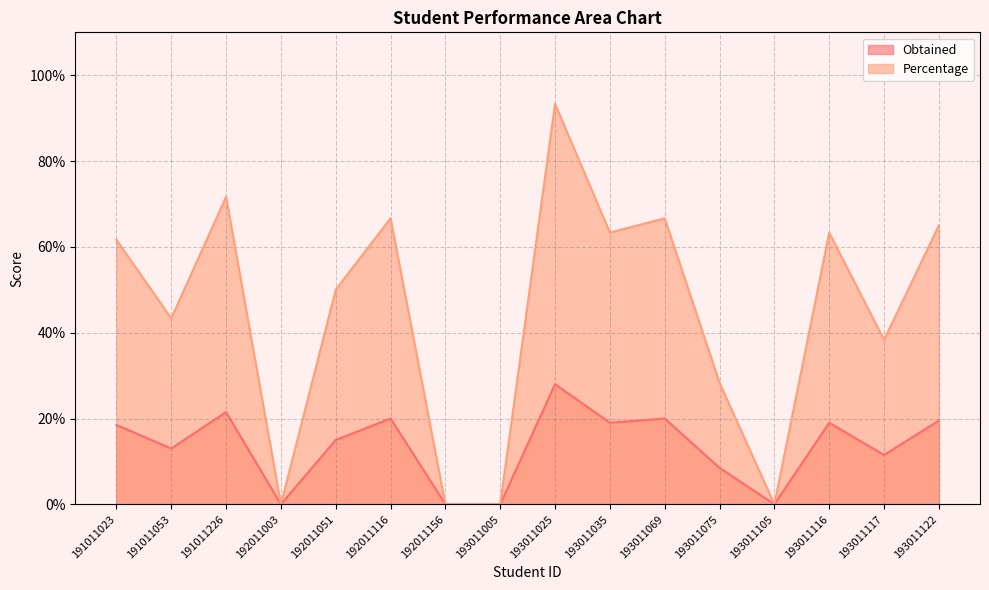

List the labels in order of Obtained value, largest first.

193011025, 191011226, 192011116, 193011069, 193011122, 193011035, 193011116, 191011023, 192011051, 191011053, 193011117, 193011075, 192011003, 192011156, 193011005, 193011105